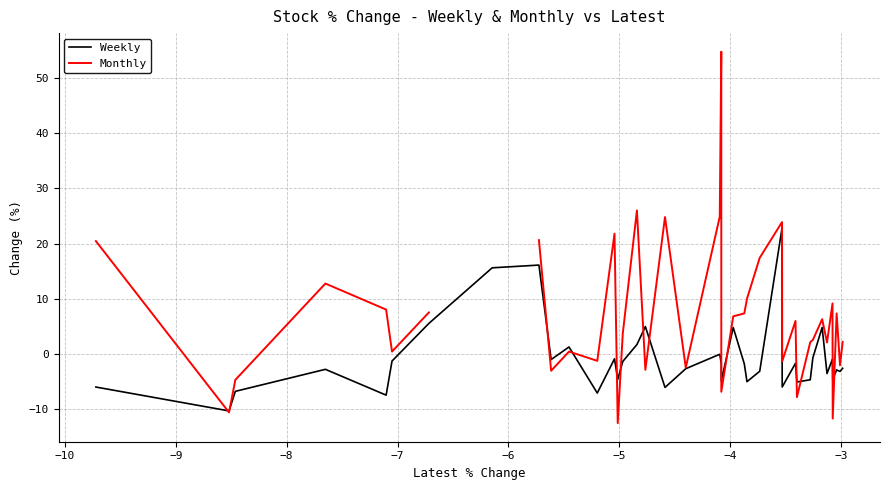

What is the minimum value for Weekly?

-10.3